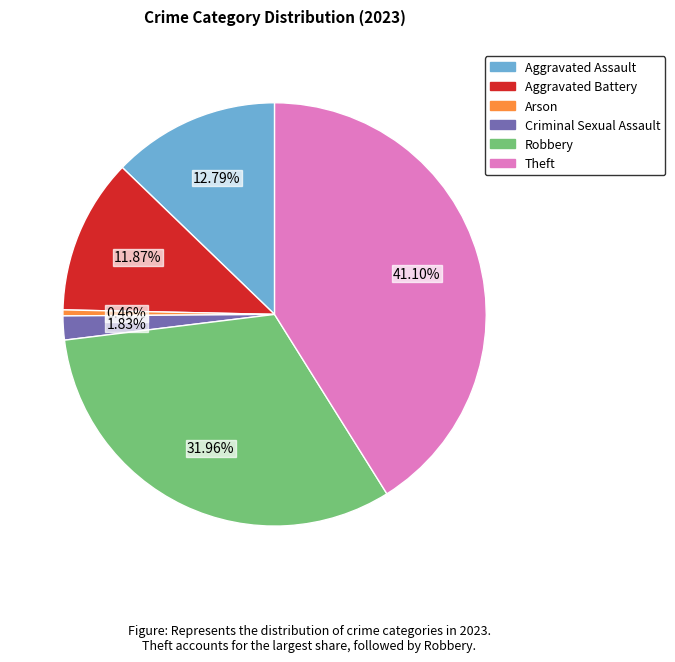

Rank the categories by value from highest to lowest.

Theft, Robbery, Aggravated Assault, Aggravated Battery, Criminal Sexual Assault, Arson